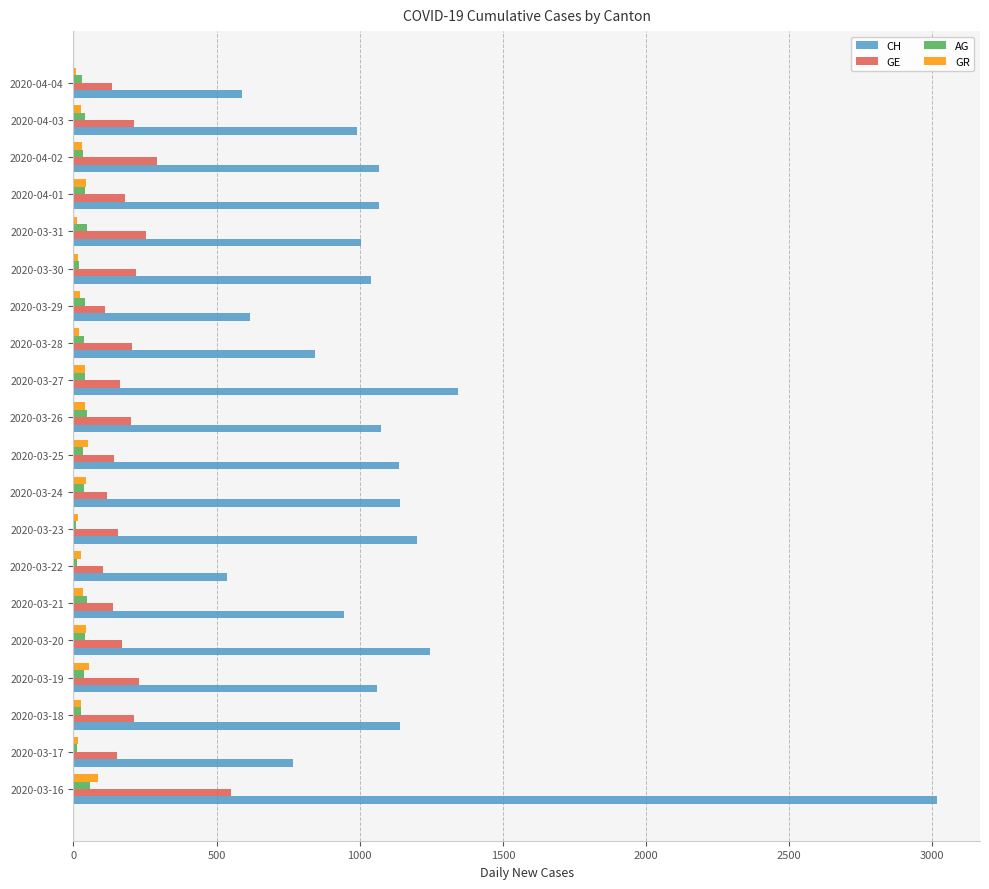

At which category is the sum across all series the highest?

2020-03-16